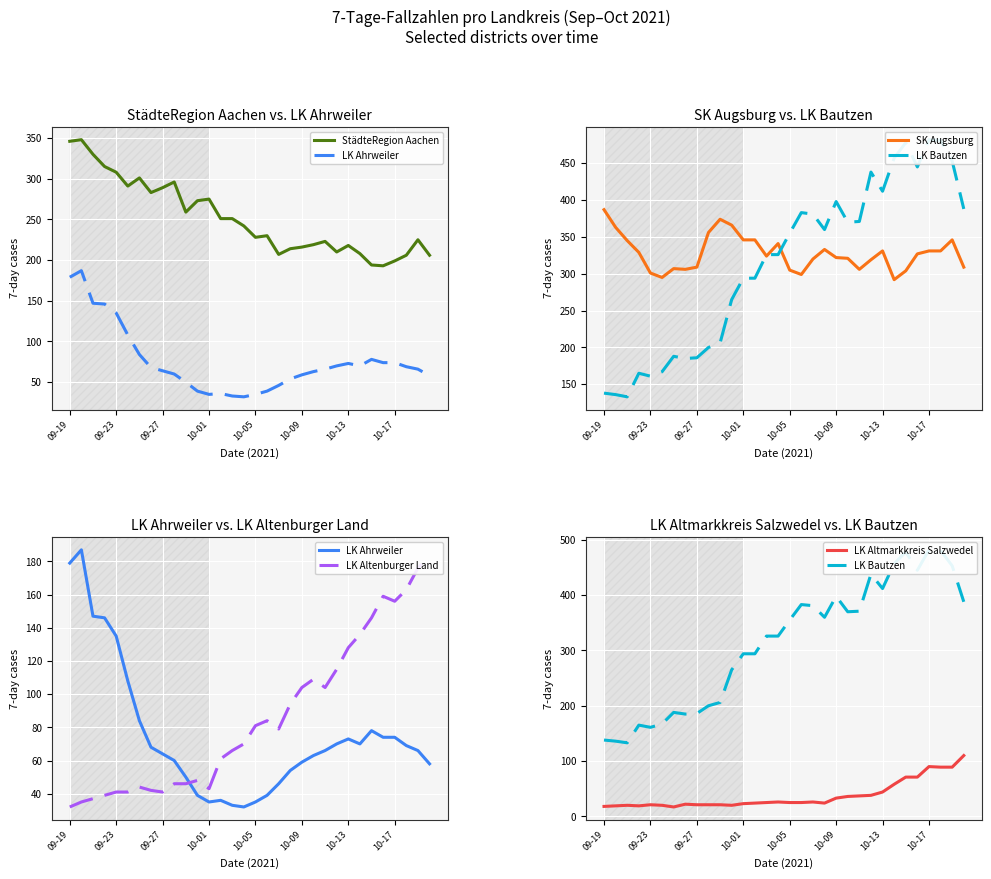

What is the lowest value of the LK Altmarkkreis Salzwedel series?

17